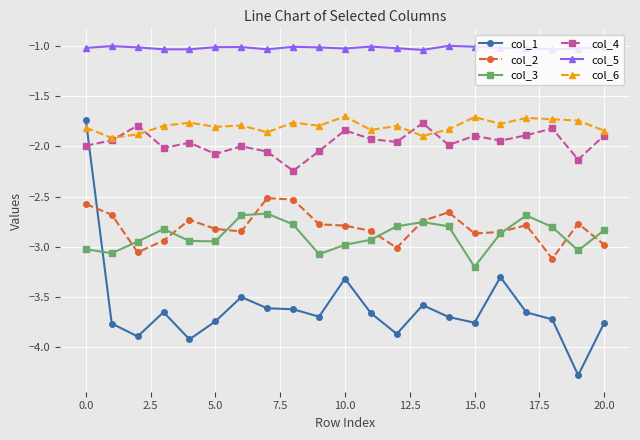

True or false: col_5 has more than 1 interior local peaks.

True